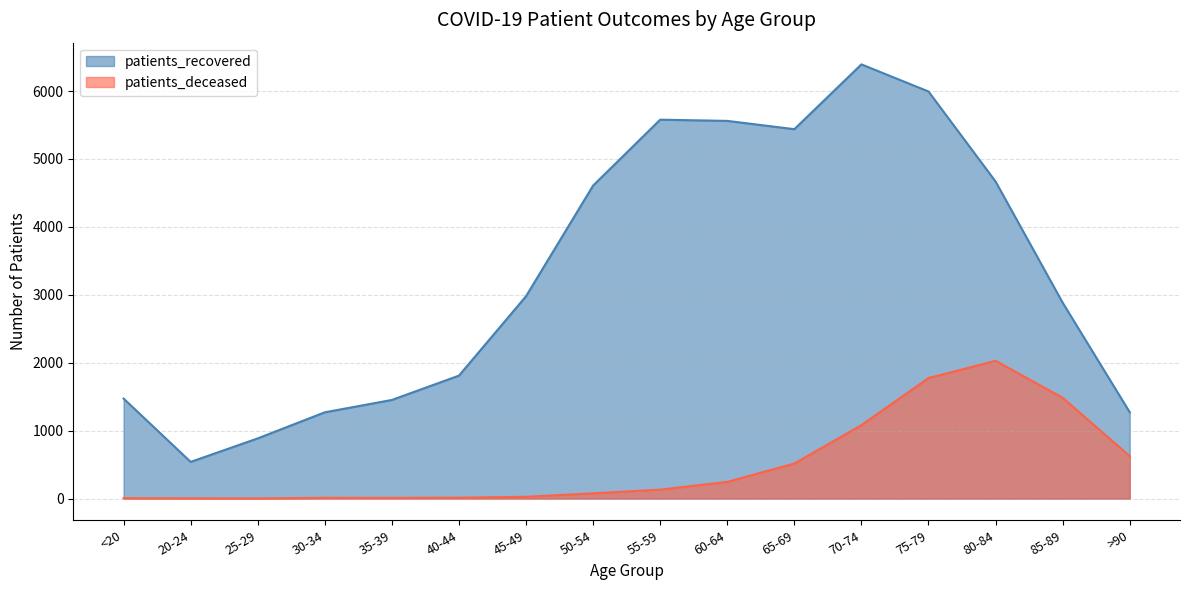

How many interior local valleys does the patients_recovered series have?

2